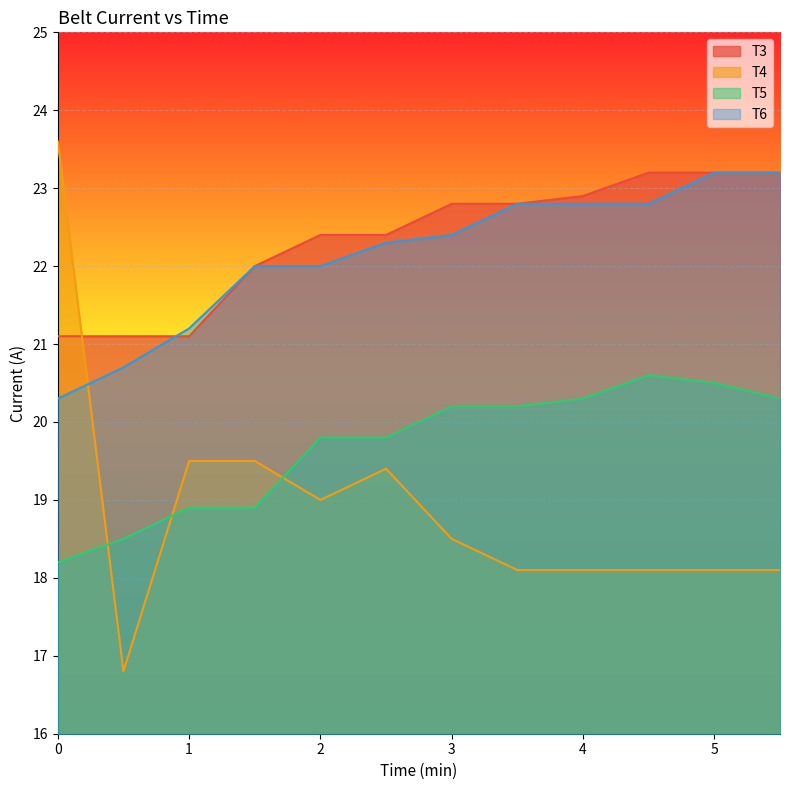

Reading left to right, what are all the values shown in this chart?

T3: 21.1	21.1	21.1	22.0	22.4	22.4	22.8	22.8	22.9	23.2	23.2	23.2
T4: 23.6	16.8	19.5	19.5	19.0	19.4	18.5	18.1	18.1	18.1	18.1	18.1
T5: 18.2	18.5	18.9	18.9	19.8	19.8	20.2	20.2	20.3	20.6	20.5	20.3
T6: 20.3	20.7	21.2	22.0	22.0	22.3	22.4	22.8	22.8	22.8	23.2	23.2